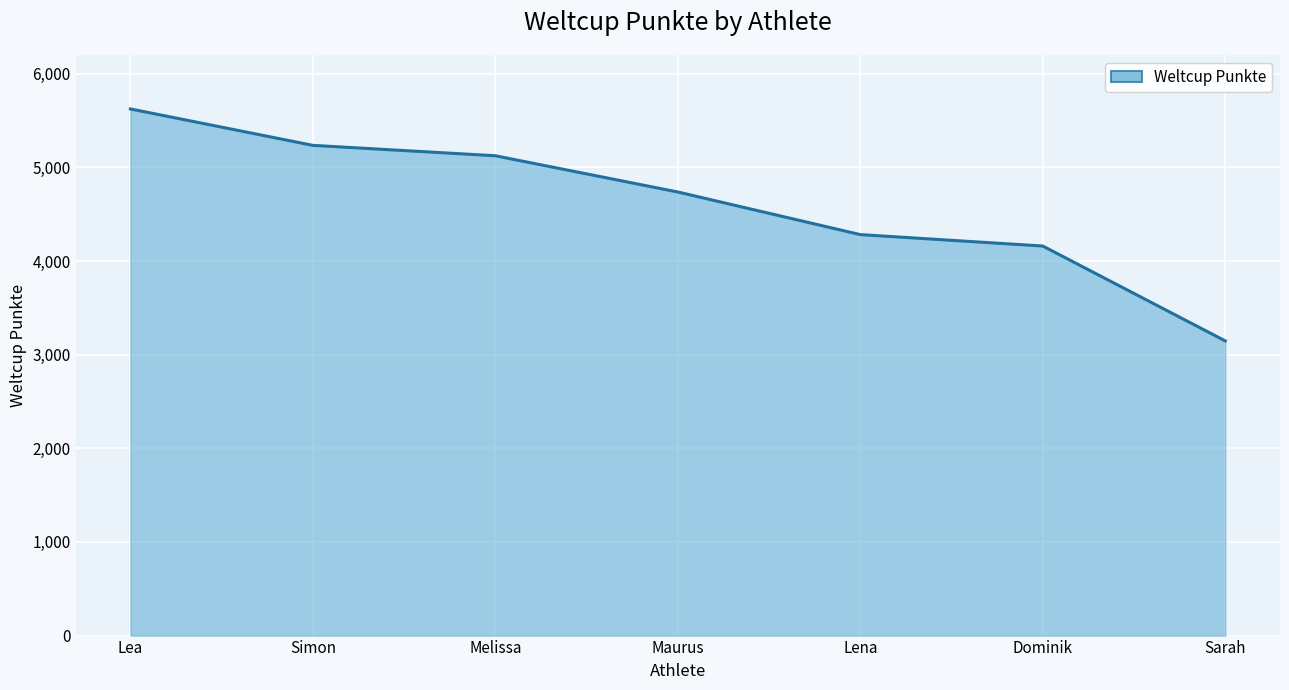

List the labels in order of value, smallest first.

Sarah, Dominik, Lena, Maurus, Melissa, Simon, Lea